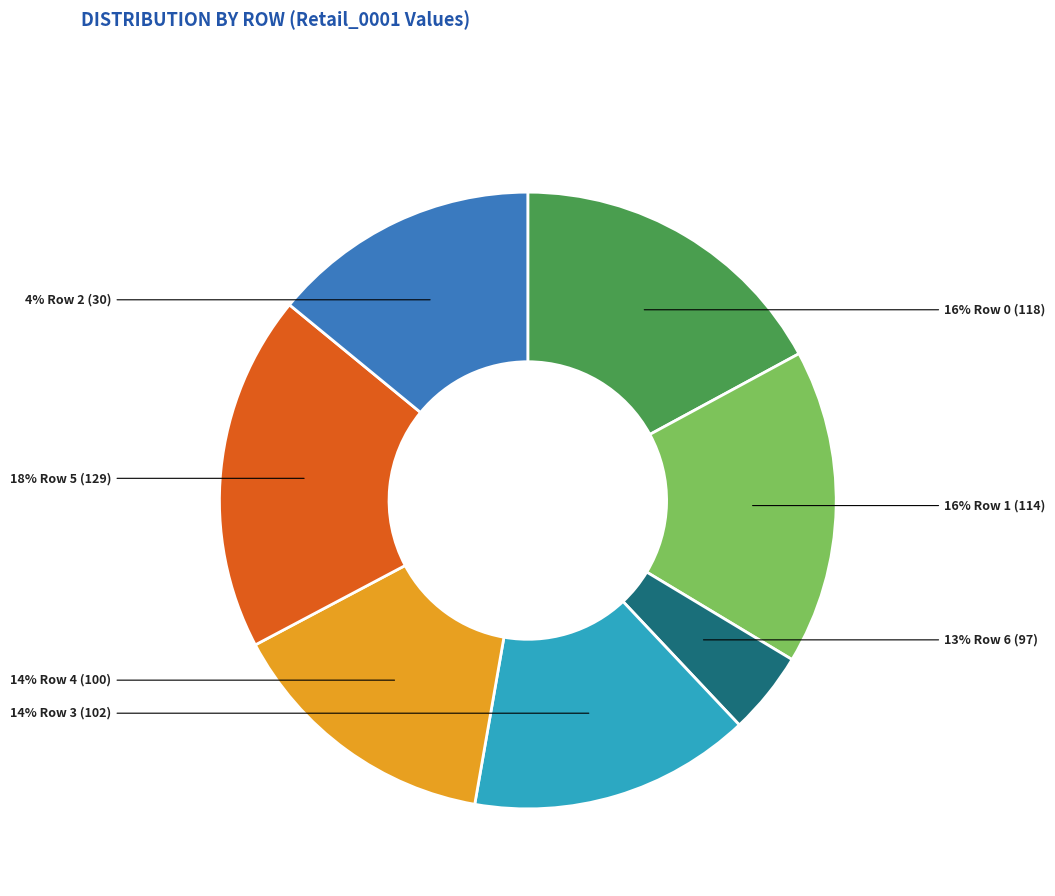

The 4 slice represents 14% of the pie. True or false?

True